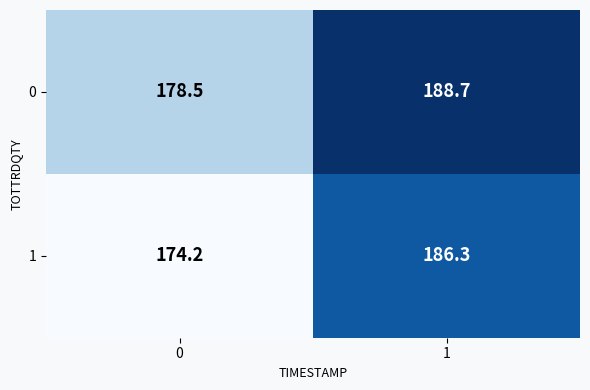

The 0 series shows 188.7 at 1. True or false?

True